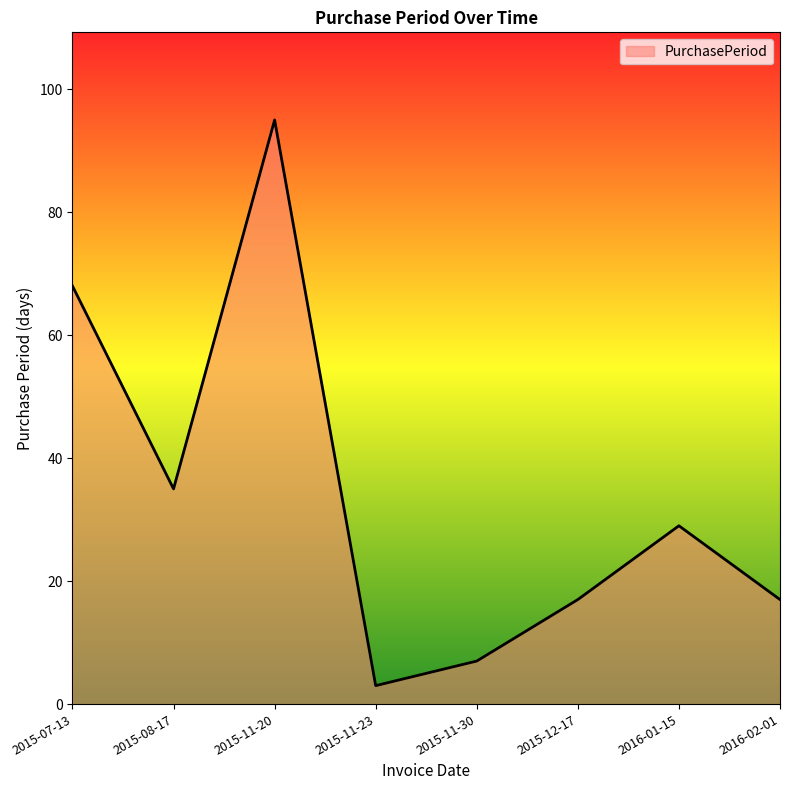

Approximately how many times larger is the value at 2016-01-15 compared to 2015-07-13?

0.4